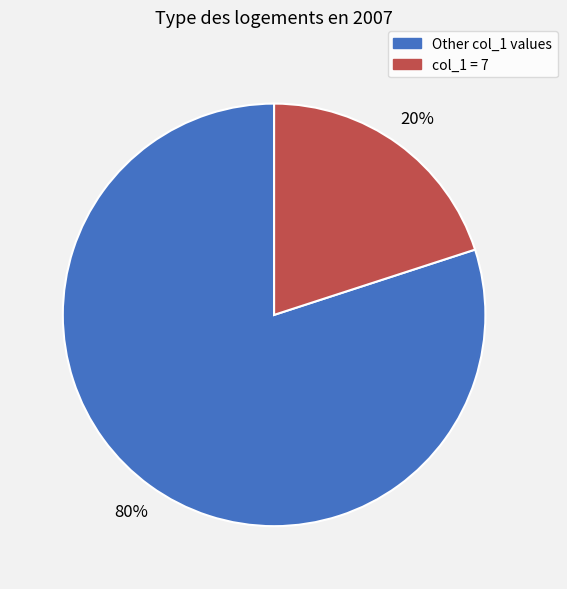

Is there any slice that represents more than half of the pie?

Yes